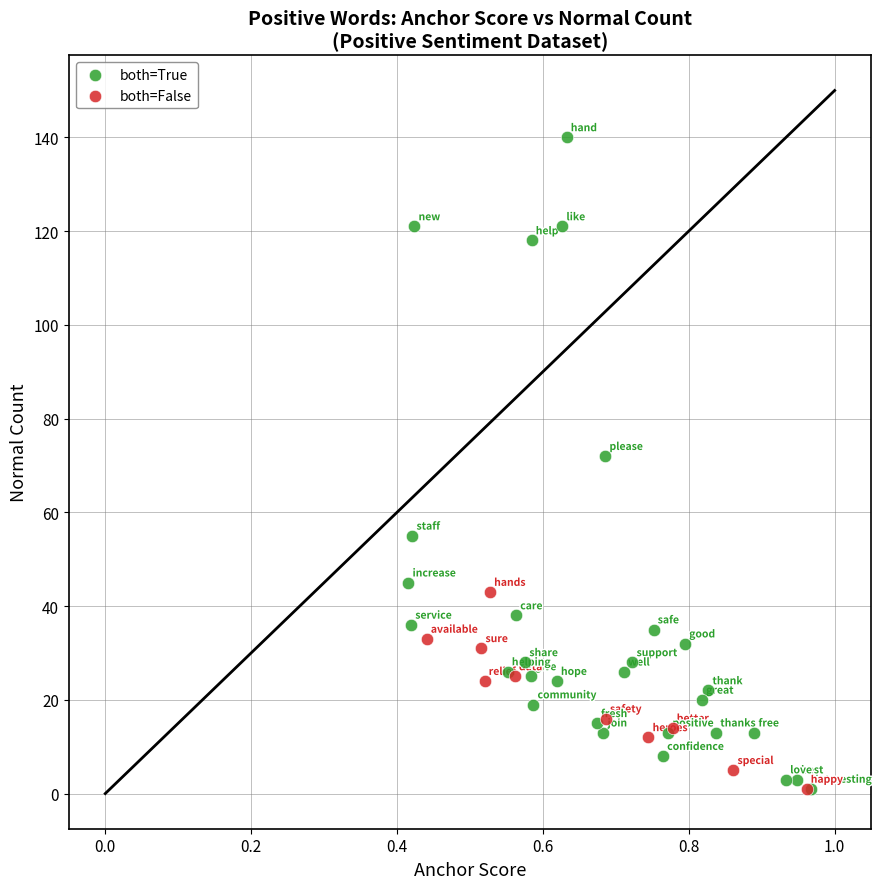

Which series has the widest spread of Y values?

both=True